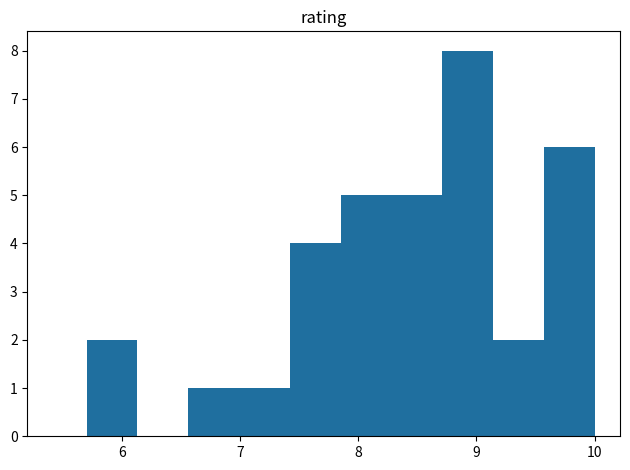

Reading left to right, list every bar in this chart as the range it spans on the x-axis followed by its height. Neither the bar edges nor the heights are printed on the chart, so give them approximately, as read against the axes.

5.70 to 6.13: 2
6.13 to 6.56: 0
6.56 to 6.99: 1
6.99 to 7.42: 1
7.42 to 7.85: 4
7.85 to 8.28: 5
8.28 to 8.71: 5
8.71 to 9.14: 8
9.14 to 9.57: 2
9.57 to 10.00: 6